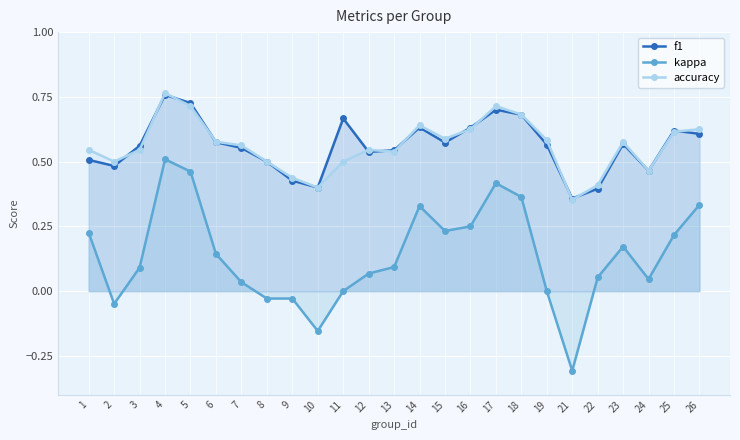

Where is the first local minimum for kappa?

2